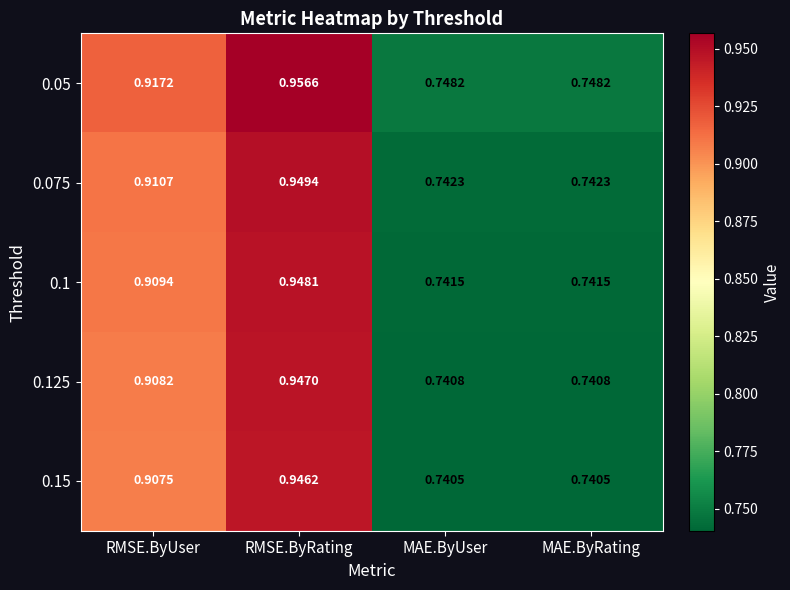

Which category has the highest value in the 0.15 series?

RMSE.ByRating